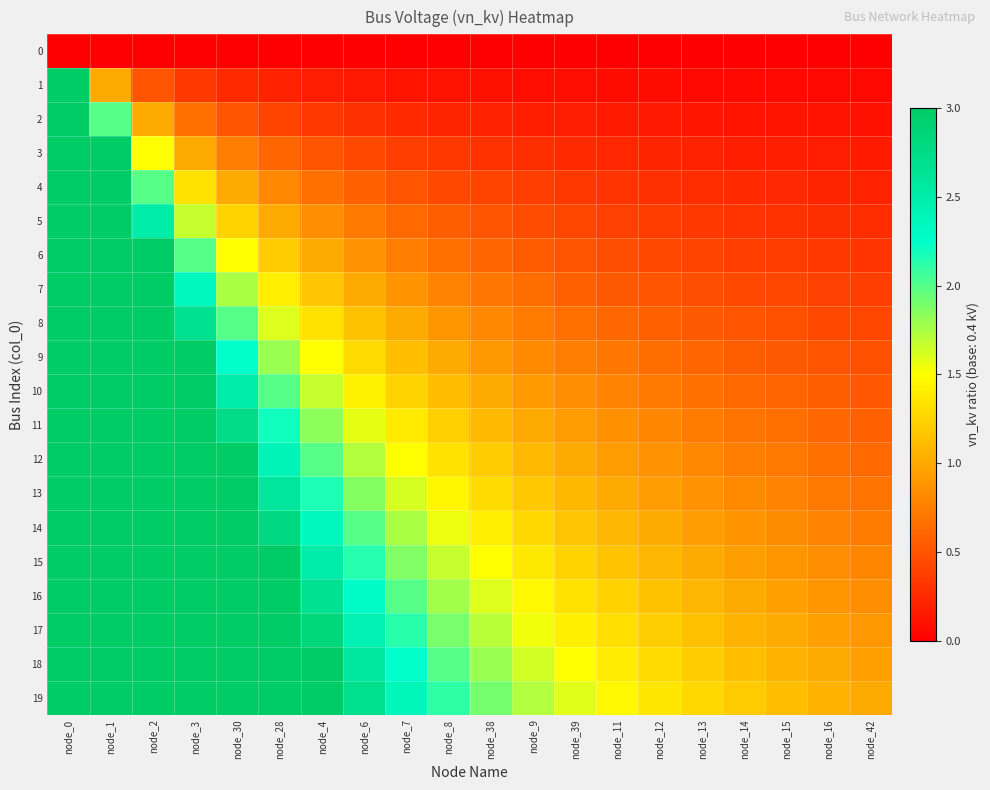

What is the total value across all series at node_0?

57.0